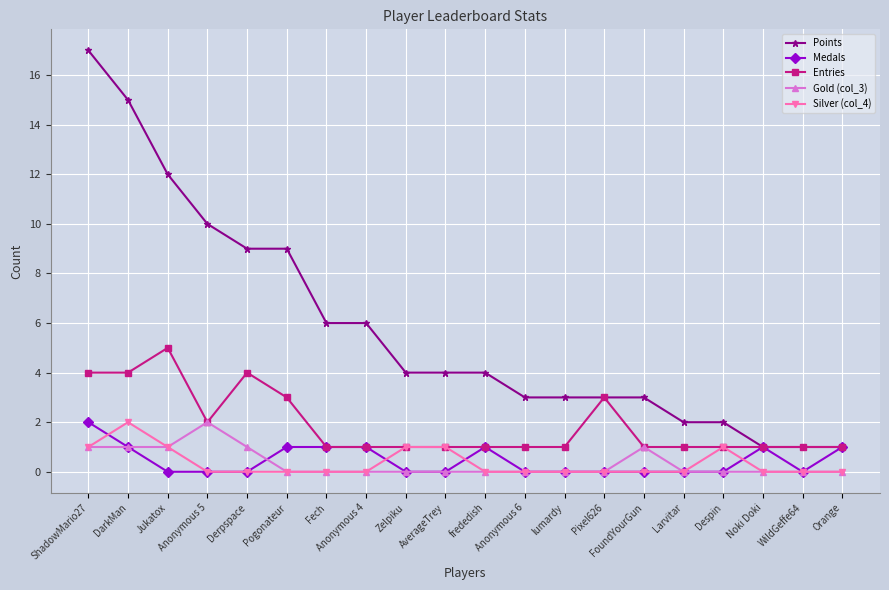

How many distinct data groups are displayed?

5